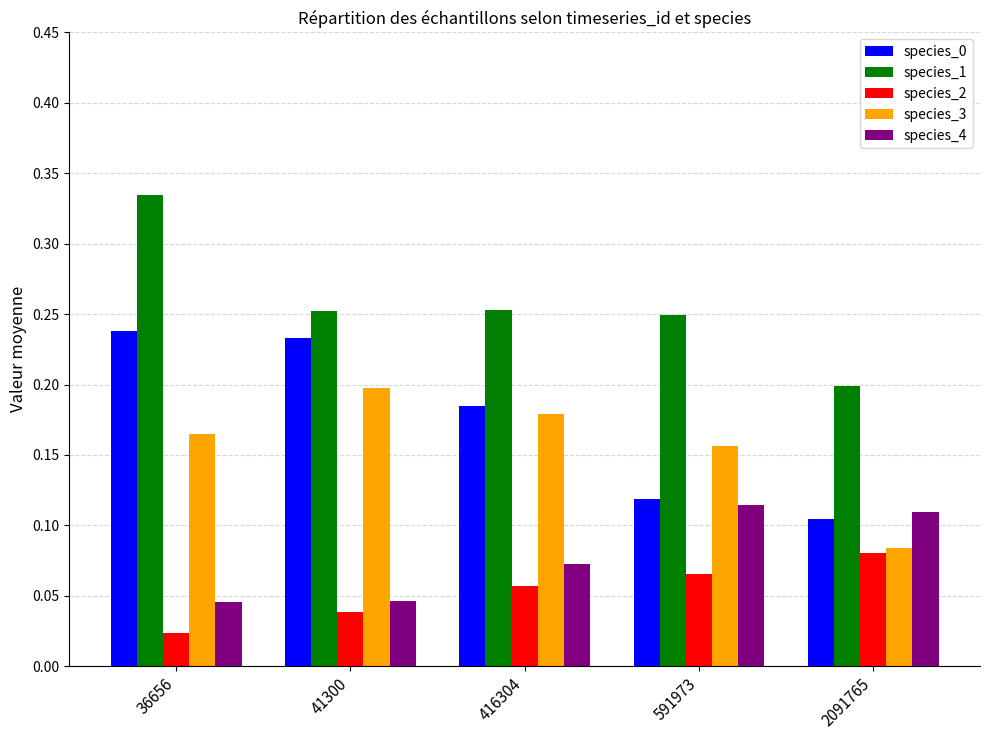

Where is species_3 nearest to the value 0?

2091765